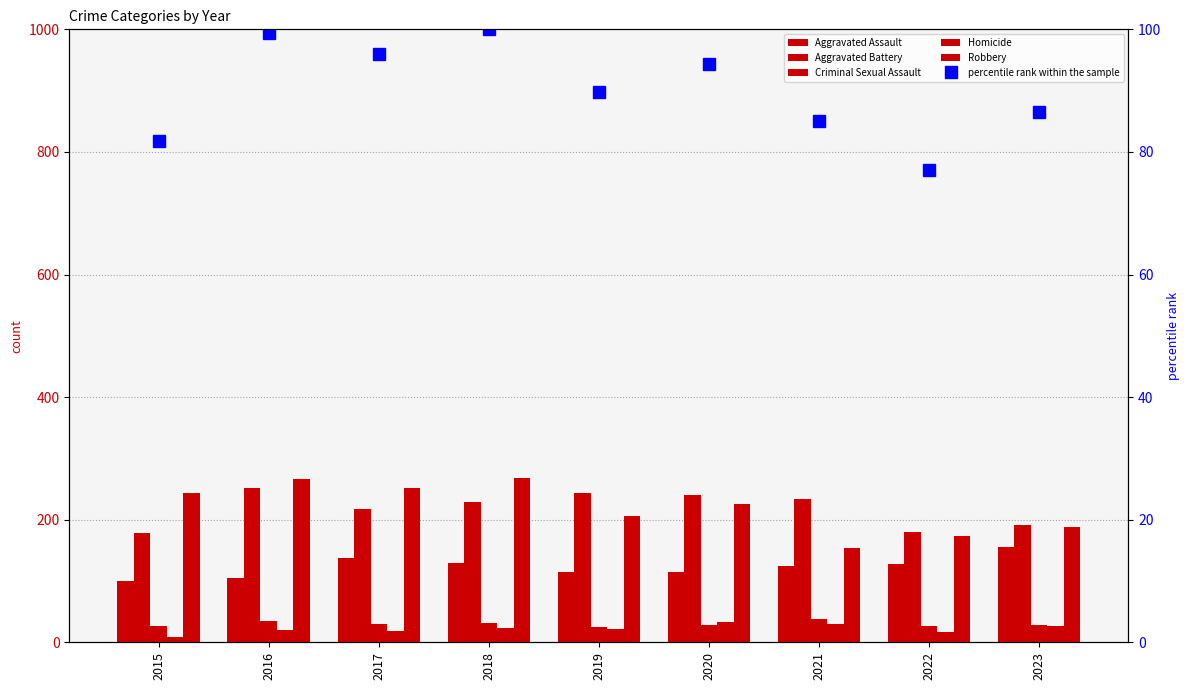

True or false: Robbery has a value of 173.0 at 2022.

True